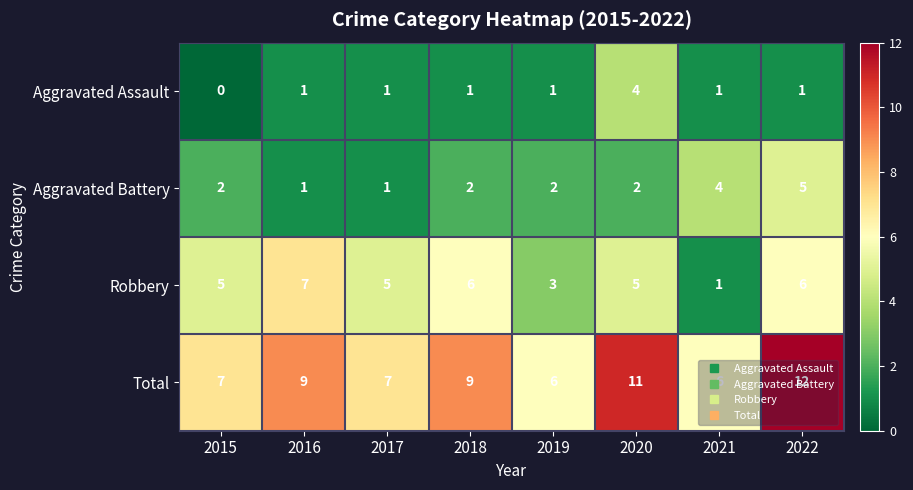

The Robbery series shows 1 at 2021. True or false?

True